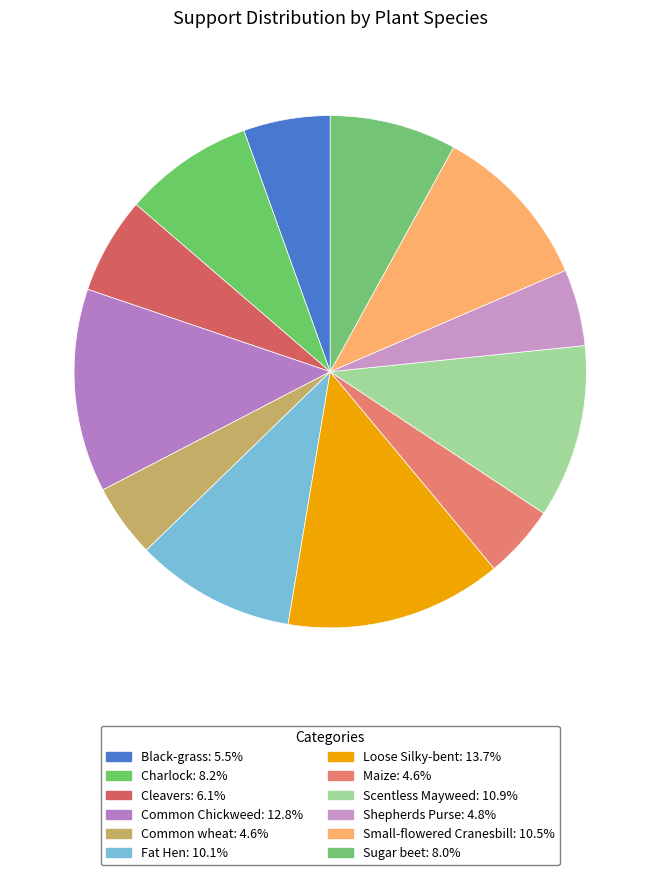

Count the number of slices in the pie.

12